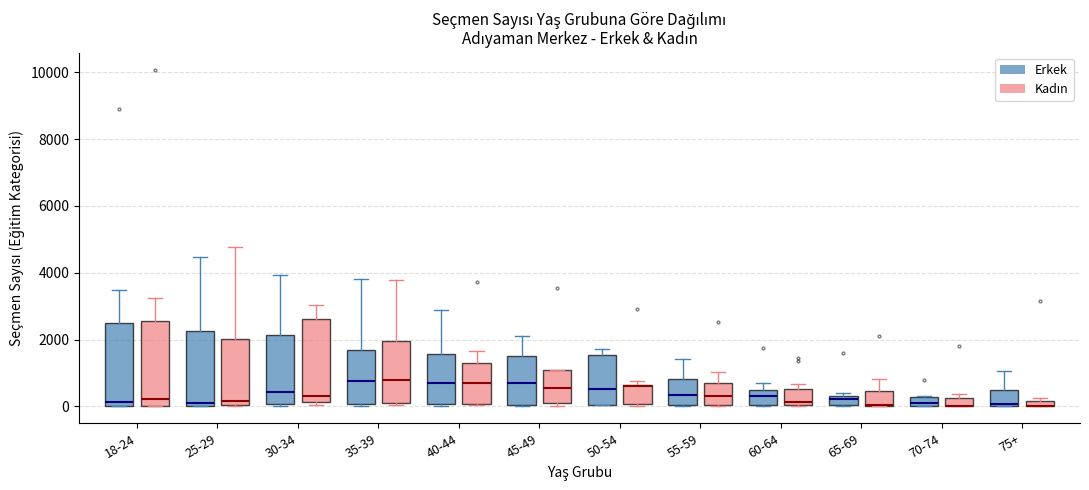

Where does the median line of the box for 35-39 (Erkek) sit on the y-axis? The values are not printed on the chart, so give them approximately, as read against the axis.

800